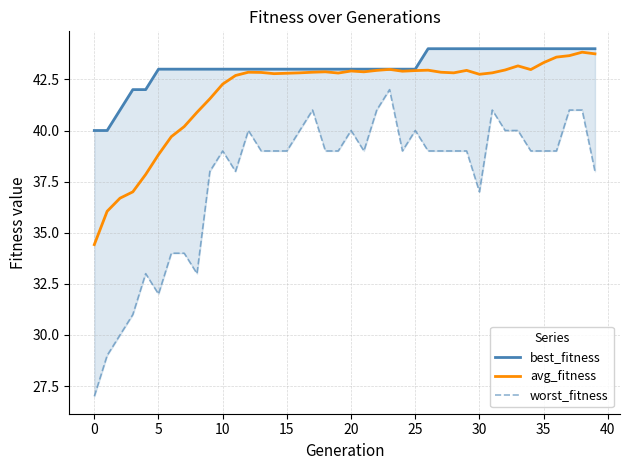

Which series has the largest total across all categories?

best_fitness